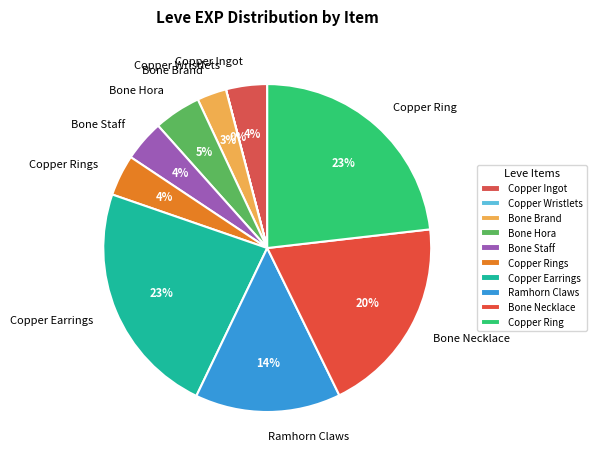

To the nearest percent, what portion does Ramhorn Claws represent?

14%